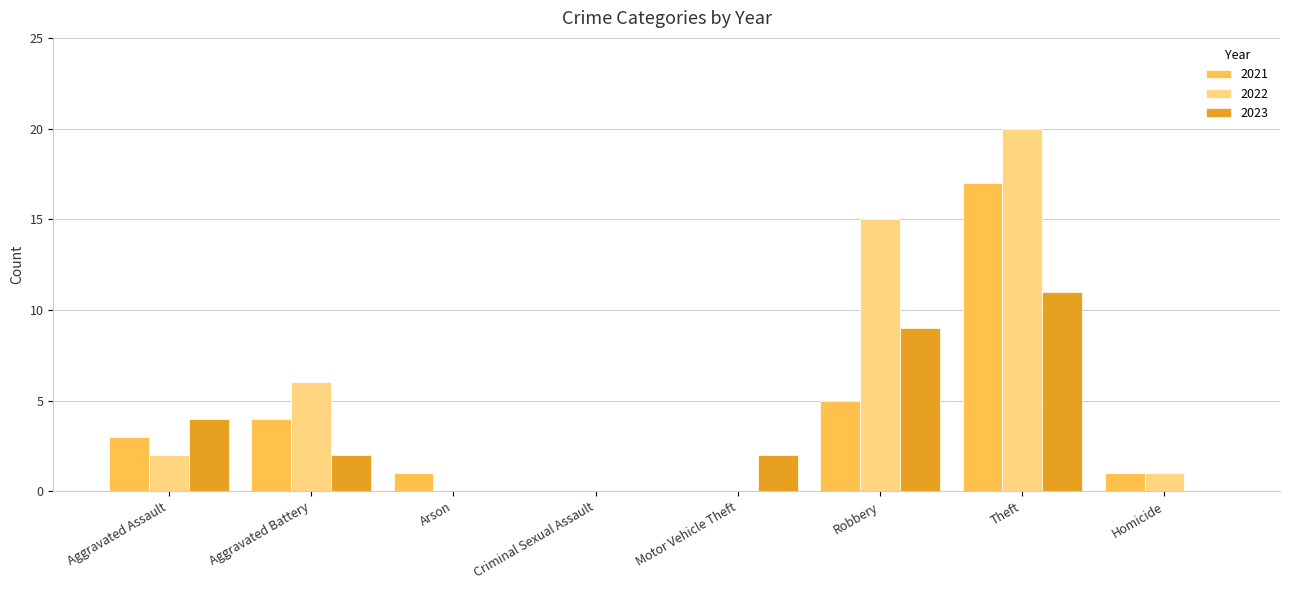

Which category has the highest value in the 2021 series?

Theft